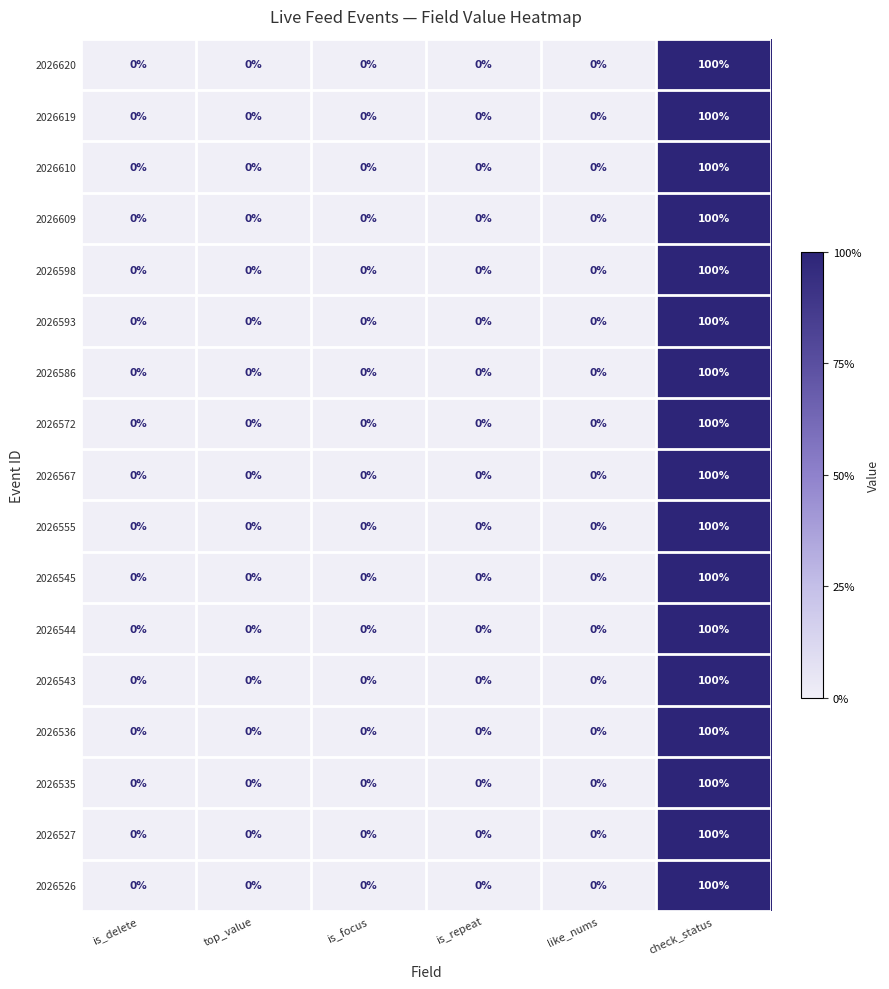

At which category is the sum across all series the highest?

check_status